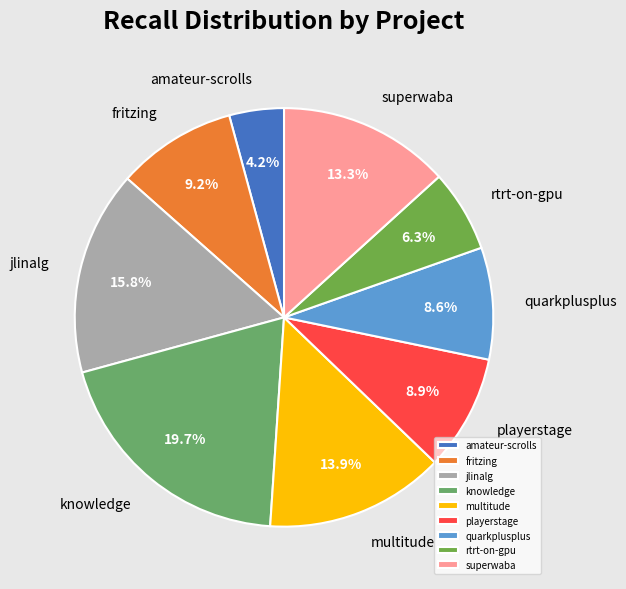

Does any single category account for the majority?

No